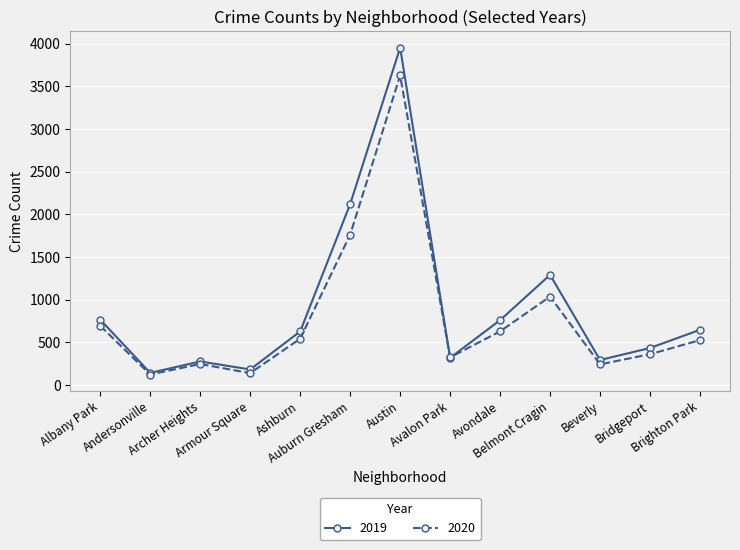

Does the chart display data point markers on the line(s)?

Yes